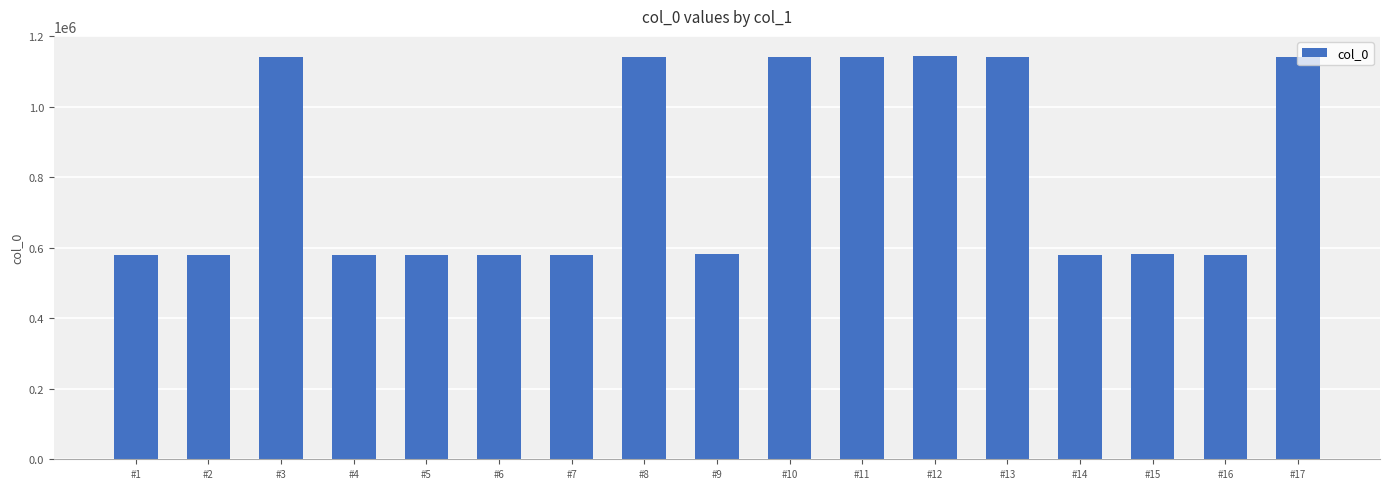

Is it true that the value at #6 is 787038?

False